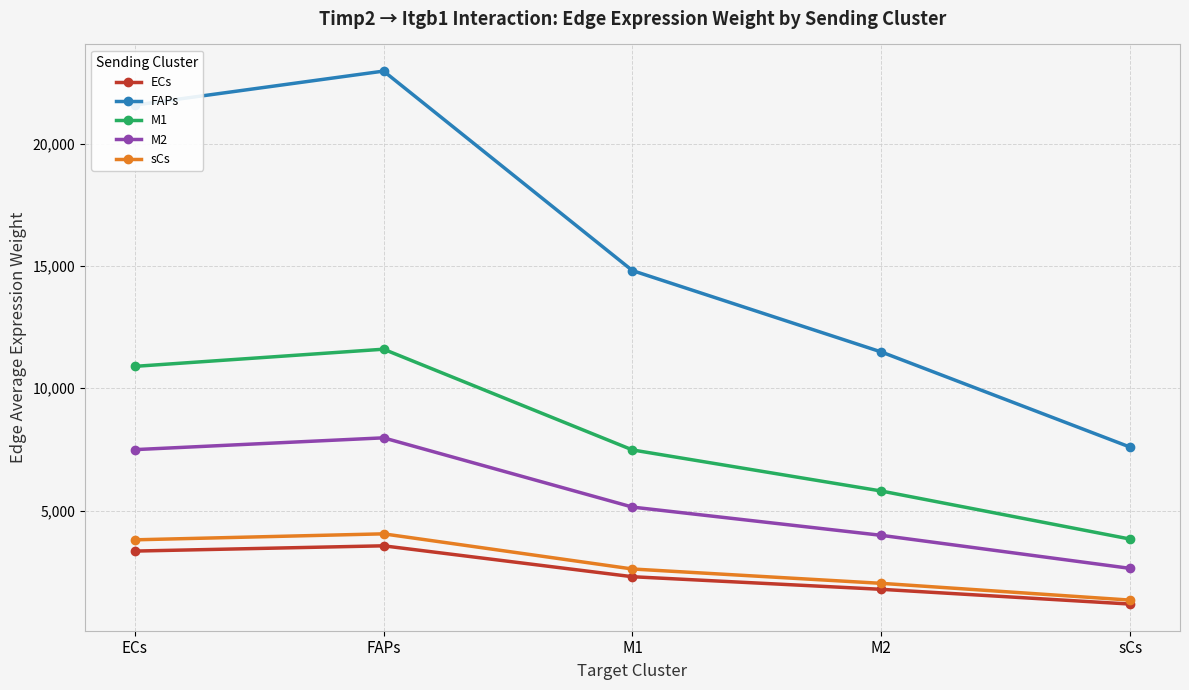

Does the chart have visible grid lines?

Yes